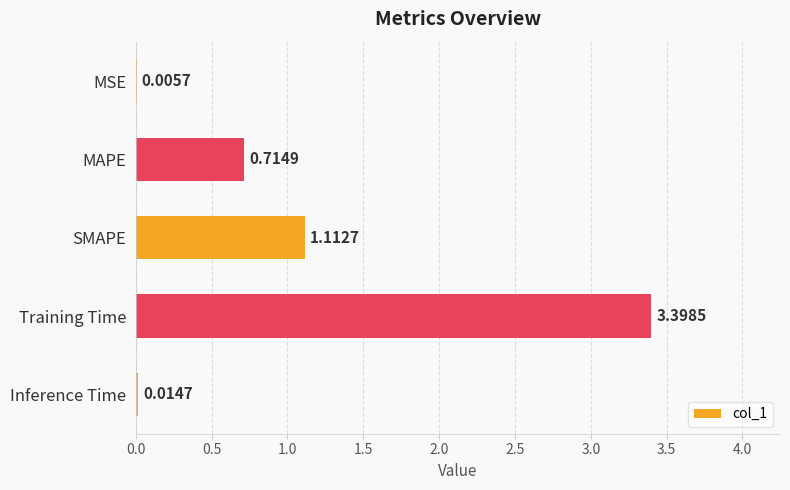

What is the sum of all values?

5.2